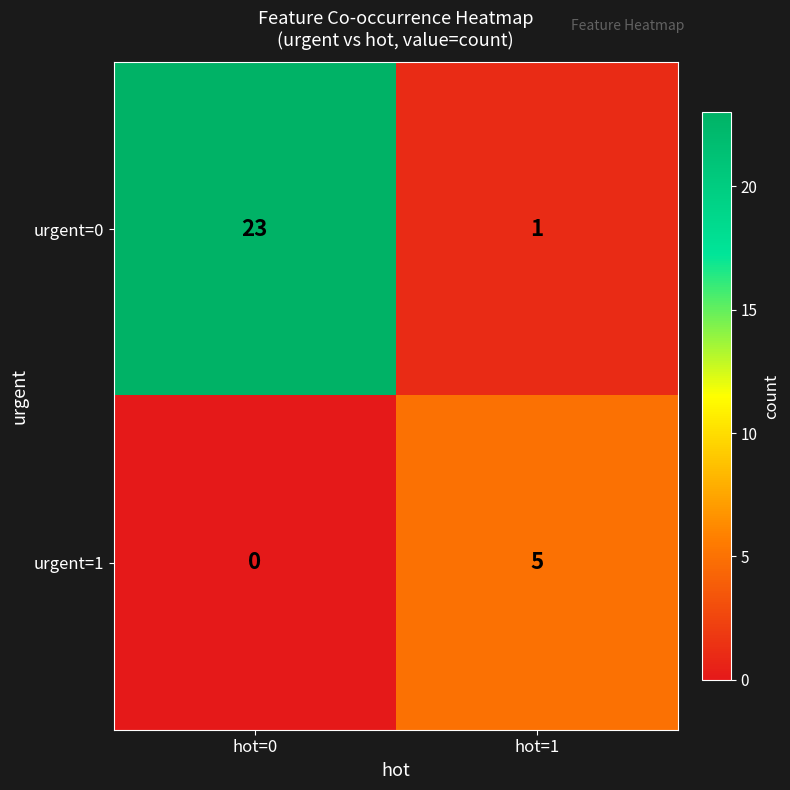

The value of urgent=1 at hot=1 is 5. True or false?

True